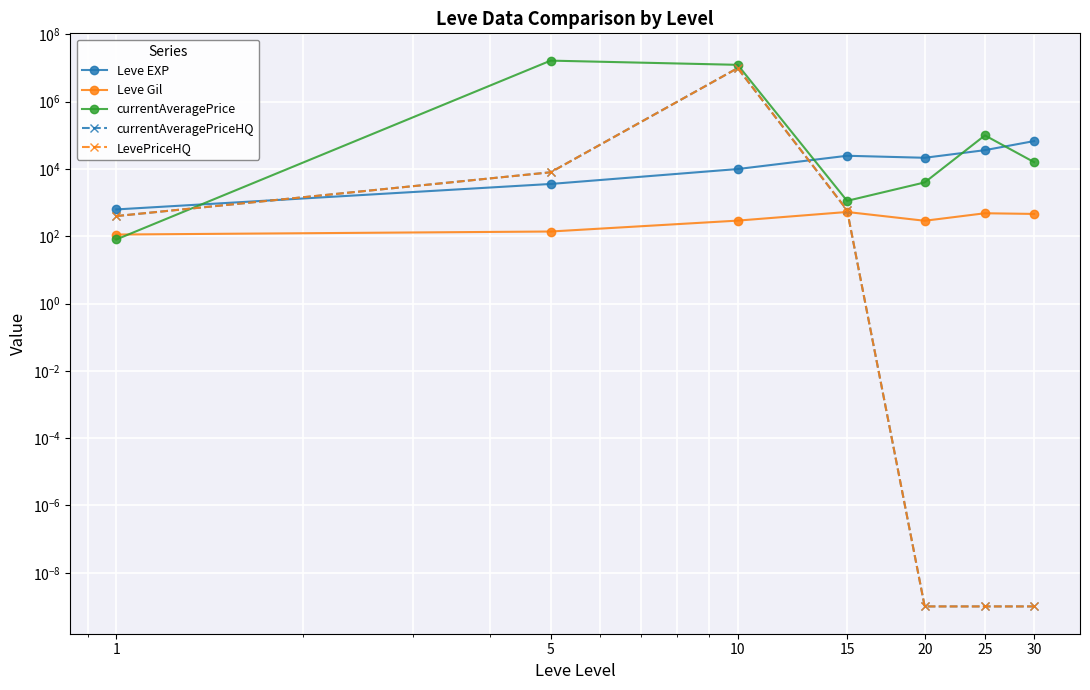

At which label is Leve EXP closest to 34180?

25